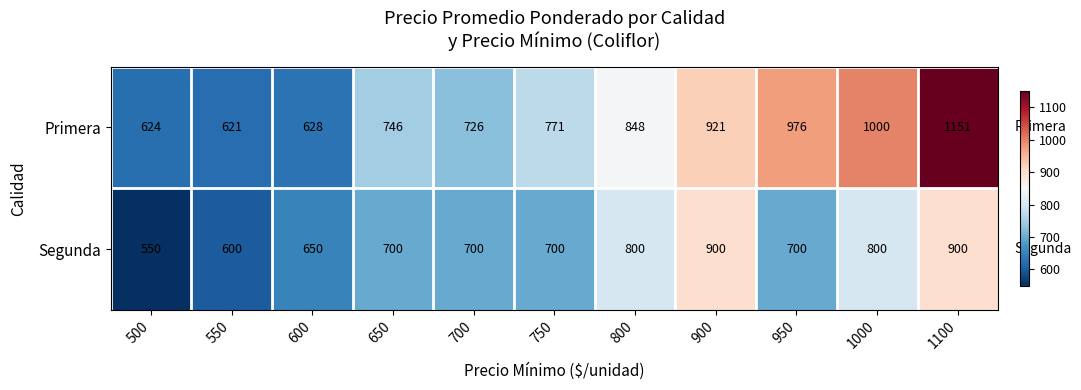

Which series has the widest spread of values?

Primera